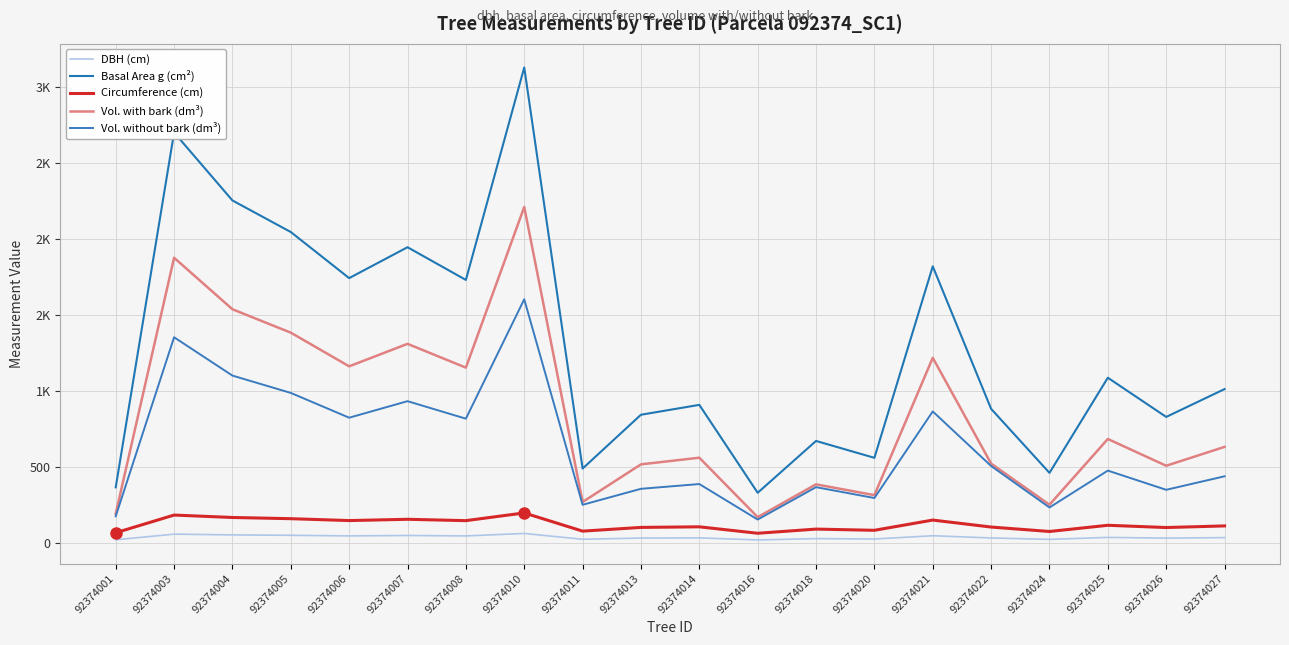

Is this an area chart (filled region under the line)?

No